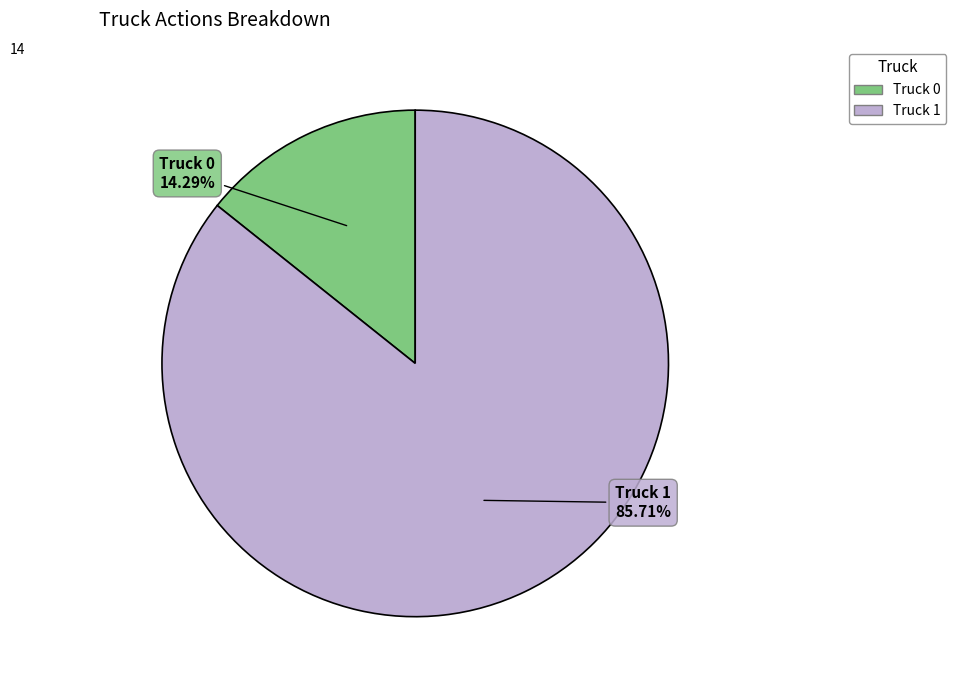

To the nearest percent, what percentage of the pie is Truck 0?

14%